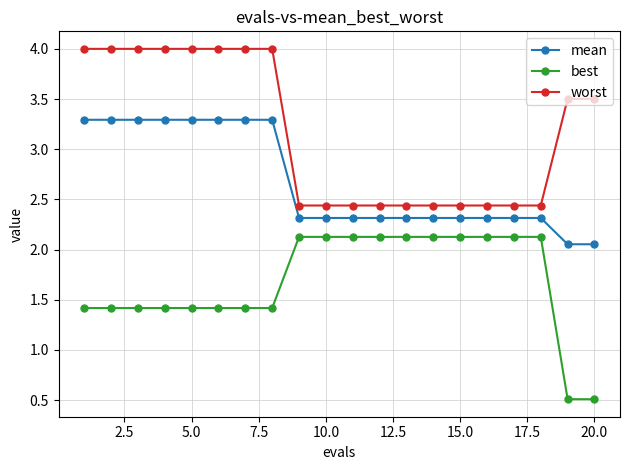

True or false: worst and mean intersect in this chart.

False